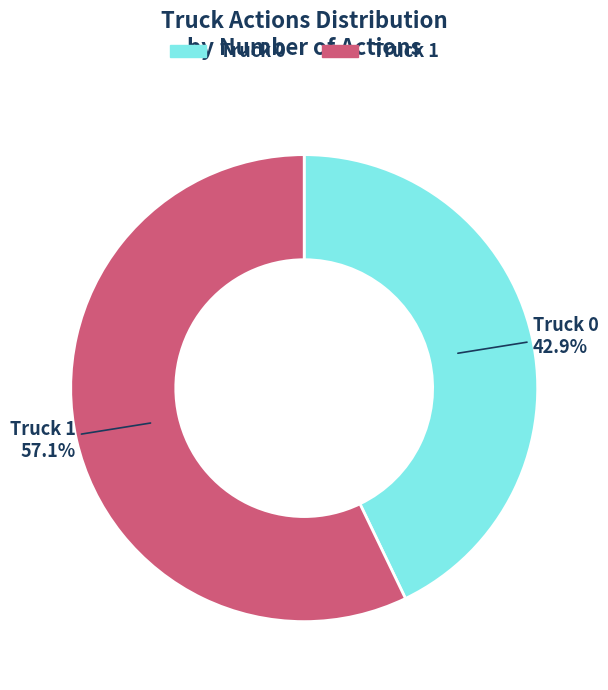

To the nearest percent, what is the difference between the Truck 0 and Truck 1 slice percentages?

14%